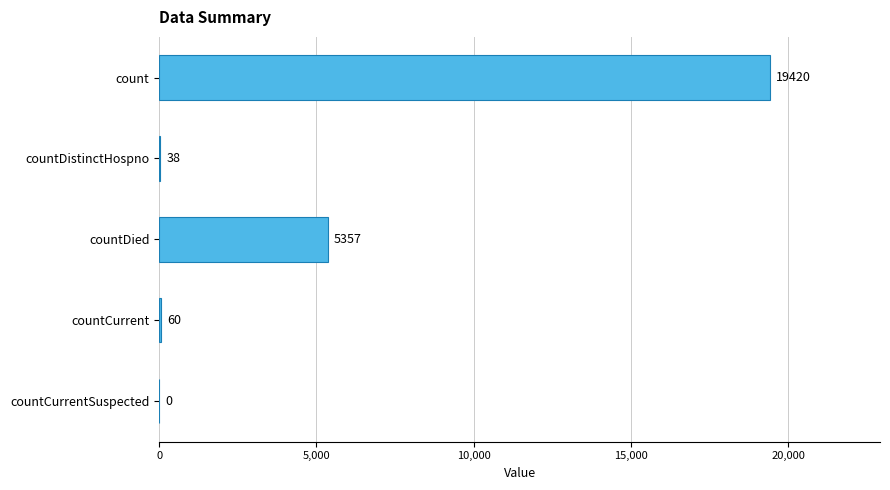

What is the change in value from countDistinctHospno to countDied?

+5319